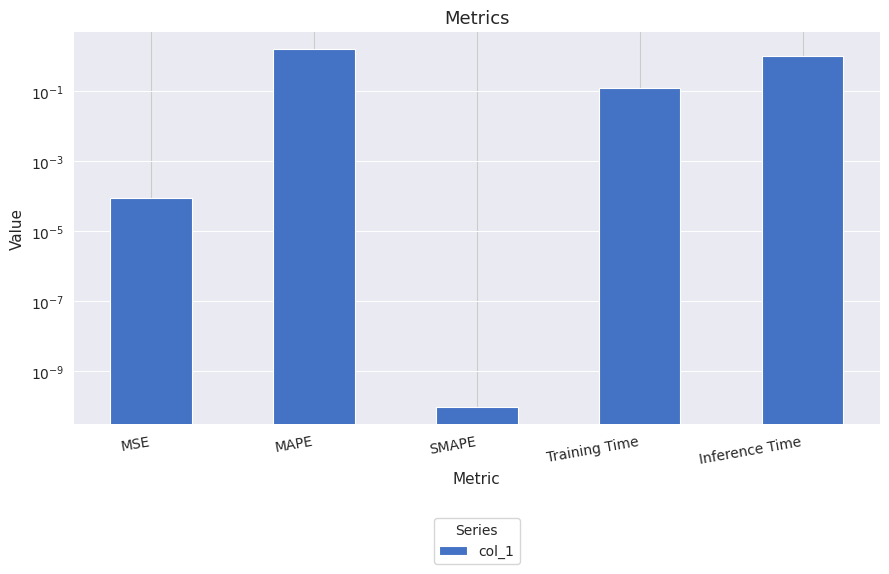

Between MAPE and Training Time, which is larger?

MAPE